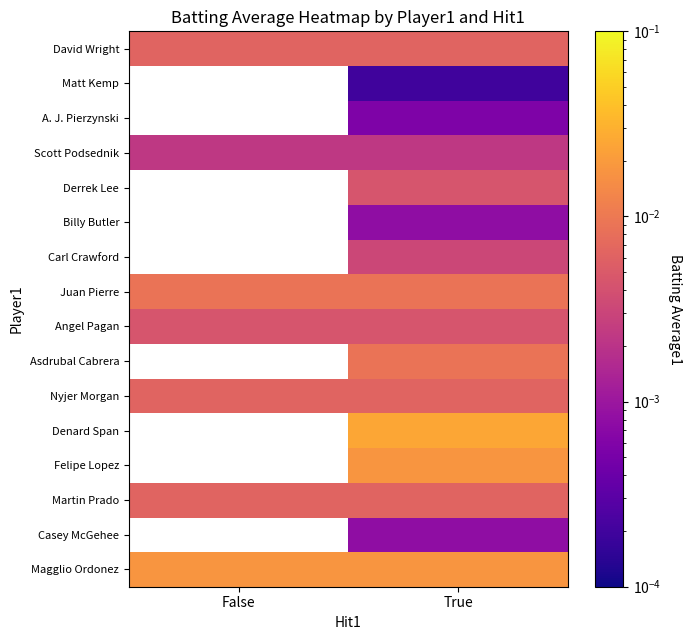

How many distinct data groups are displayed?

16